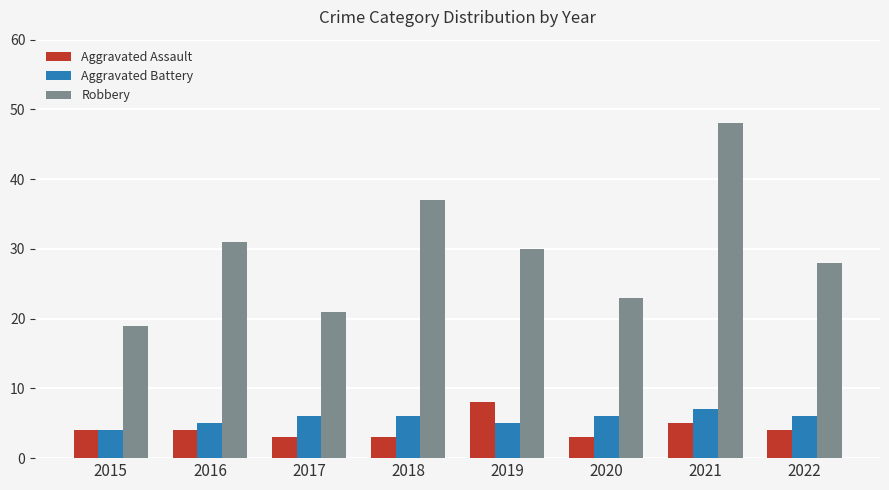

At how many categories does at least one series exceed 46?

1